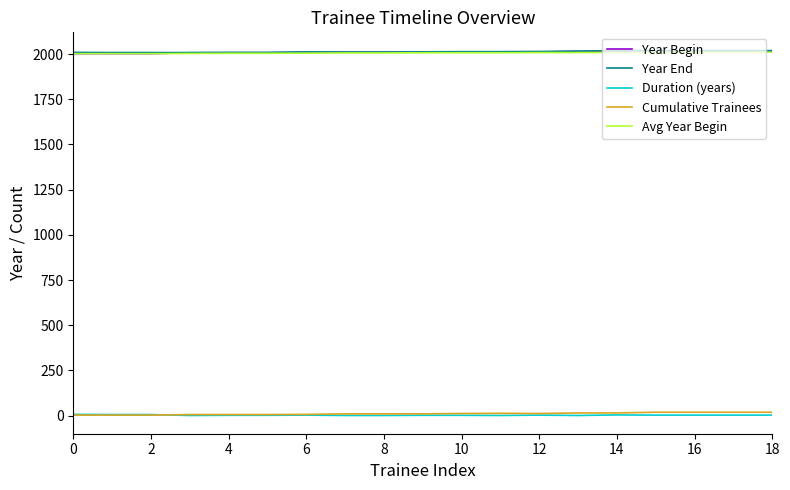

What is the maximum value for Year End?

2019